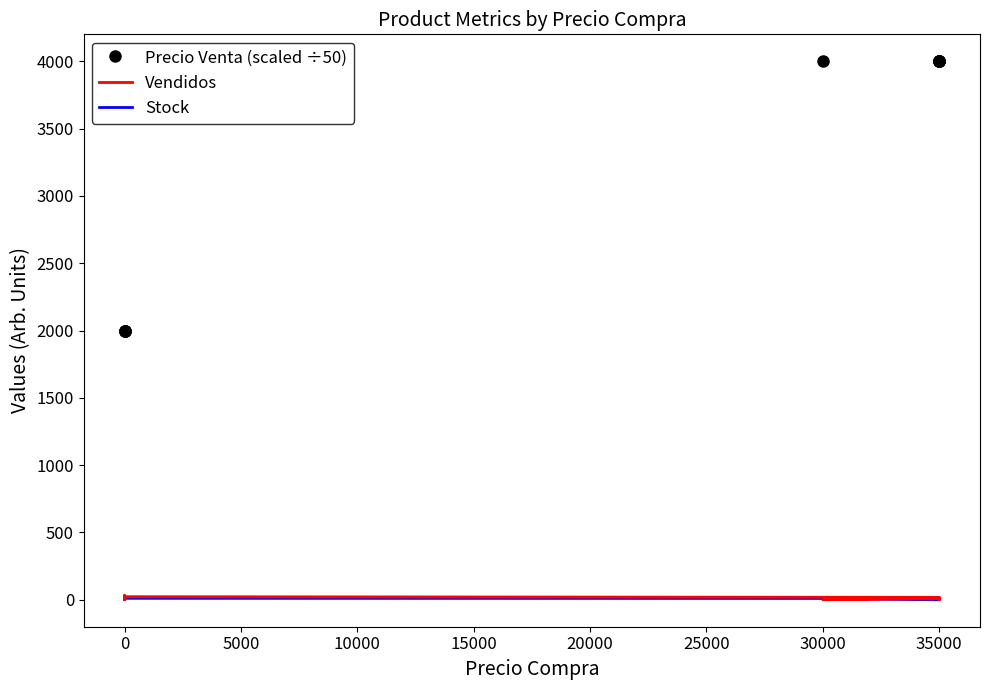

At 35000, list the series in order from smallest to largest.

Stock, Vendidos, Precio Venta (scaled ÷50)